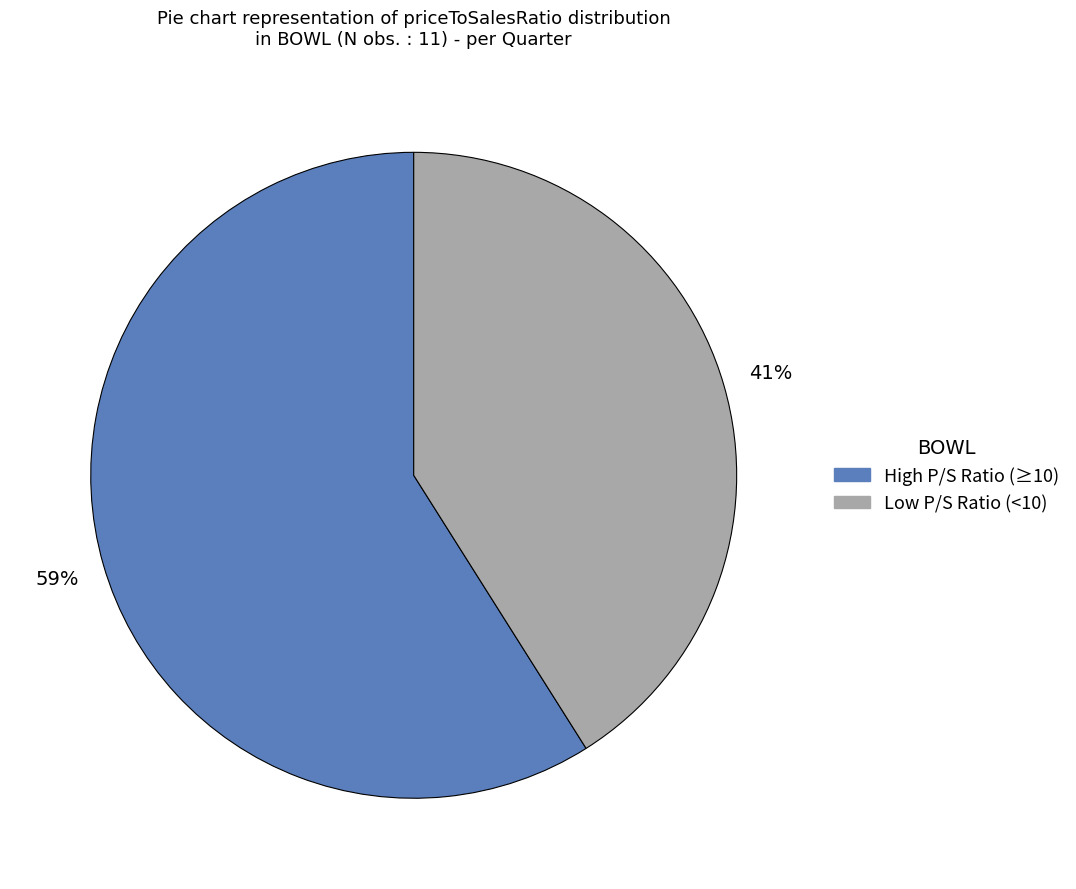

To the nearest percent, what is the difference between the largest and smallest slice percentages?

18%